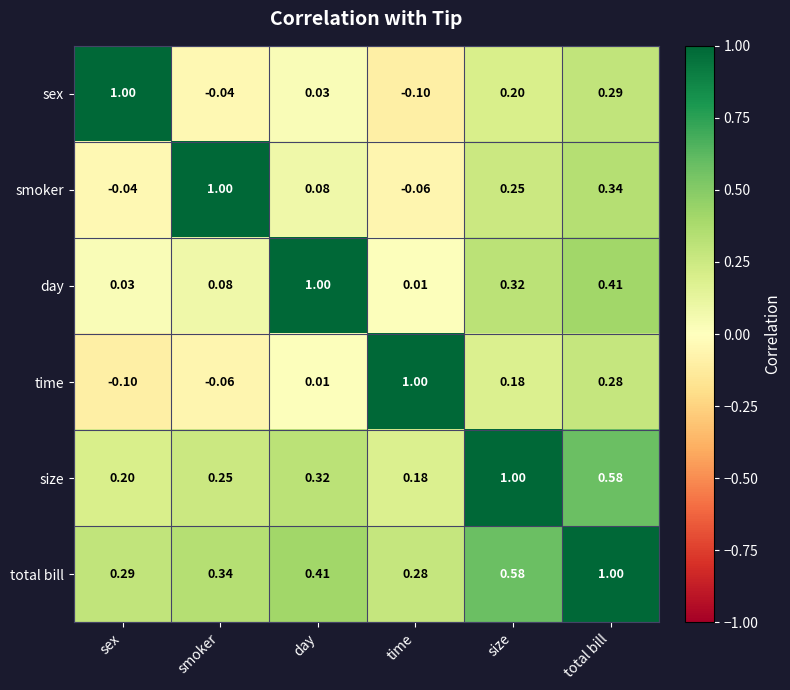

What is the total value across all series at size?

2.5